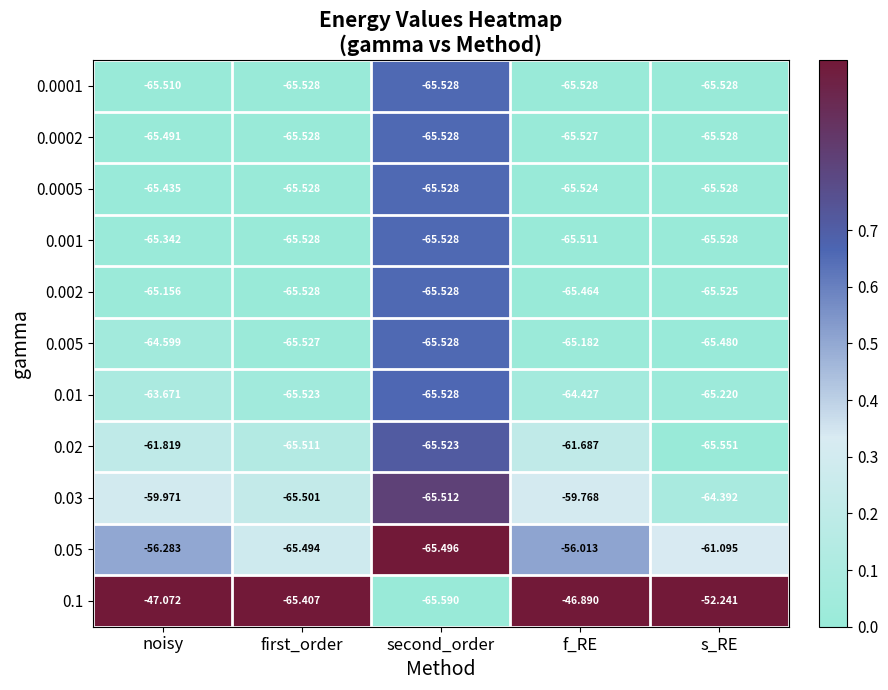

Which series has the widest spread of values?

0.1